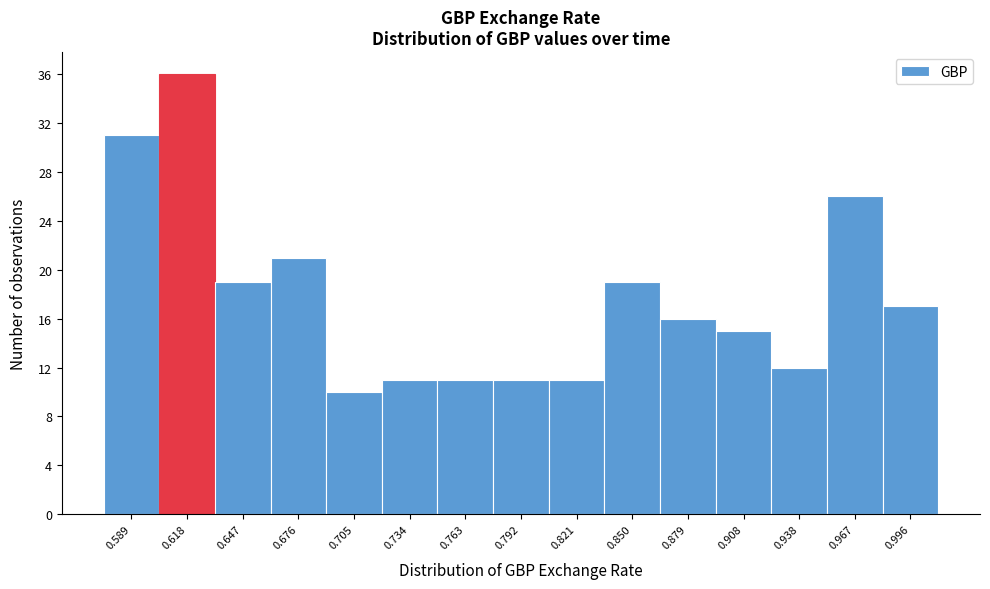

Reading left to right, what are all the values shown in this chart?

0.589=31	0.618=36	0.647=19	0.676=21	0.705=10	0.734=11	0.763=11	0.792=11	0.821=11	0.850=19	0.879=16	0.908=15	0.938=12	0.967=26	0.996=17